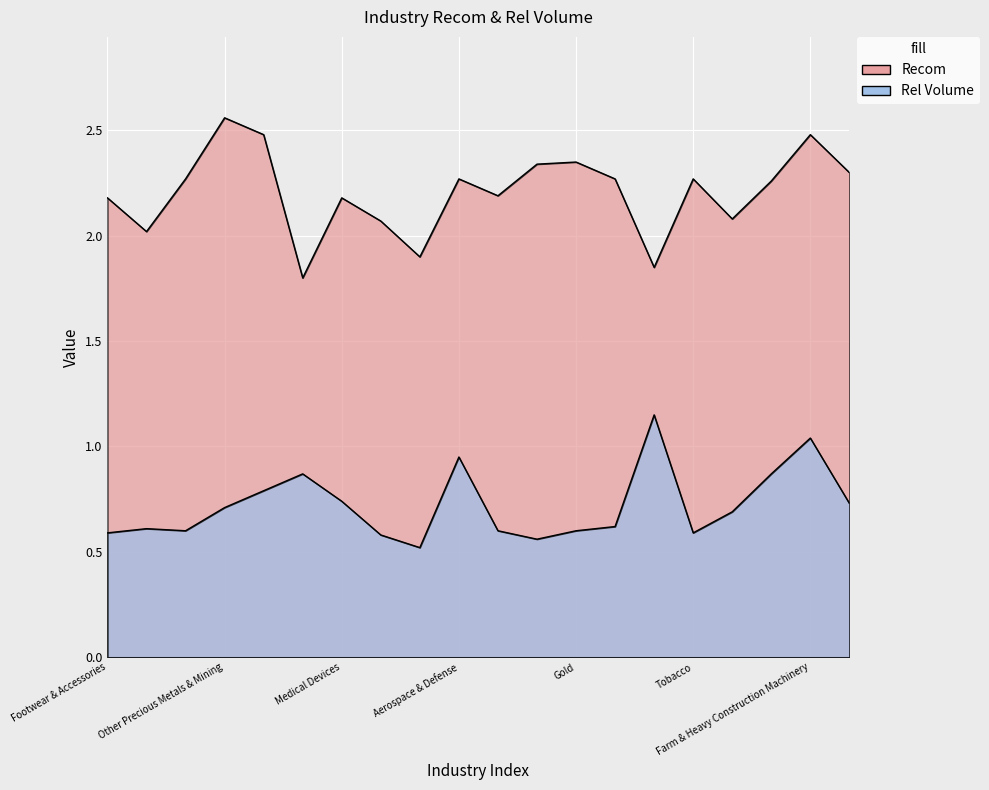

True or false: Recom and Rel Volume cross at least once.

False